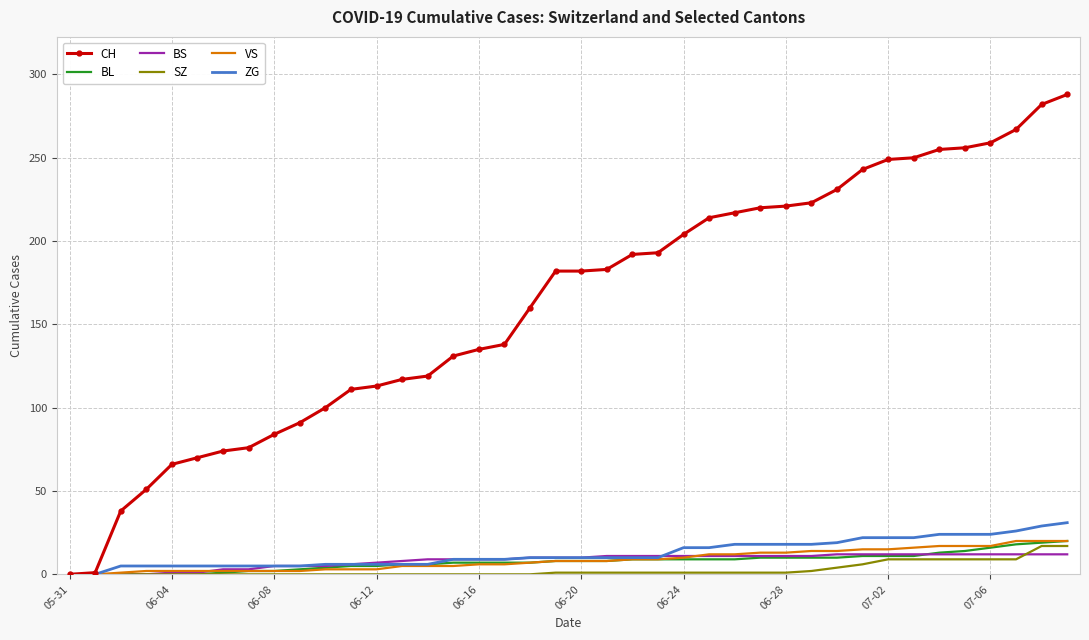

Which series has the widest spread of values?

CH